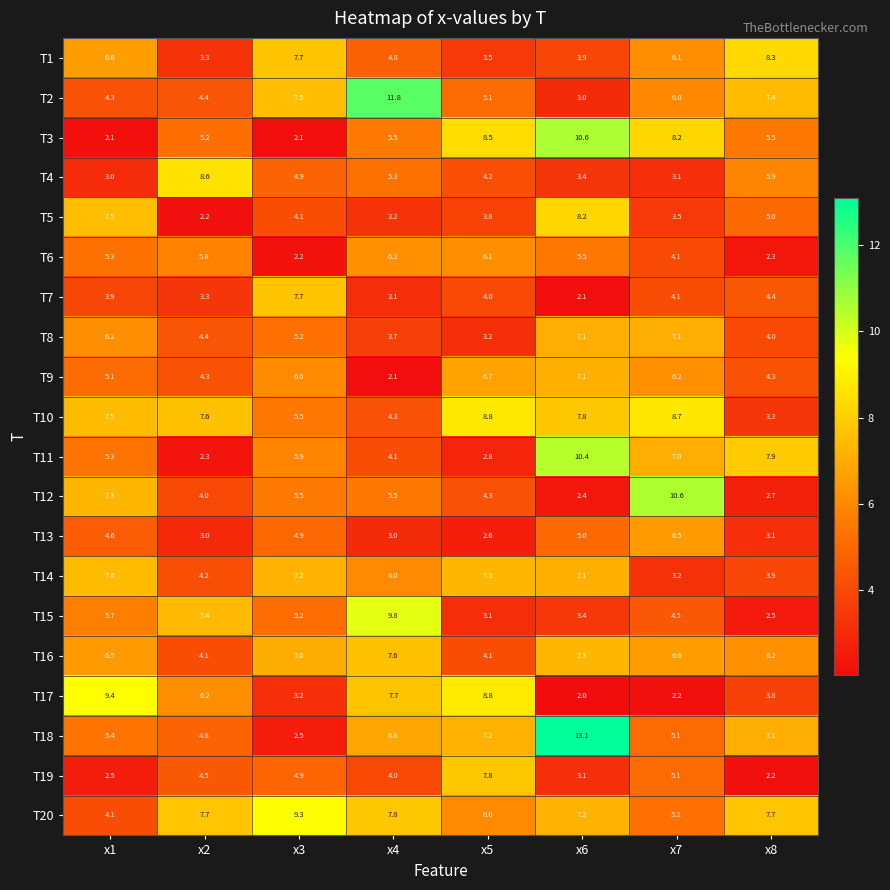

What is the difference between the maximum and minimum values in the T11 series?

8.1